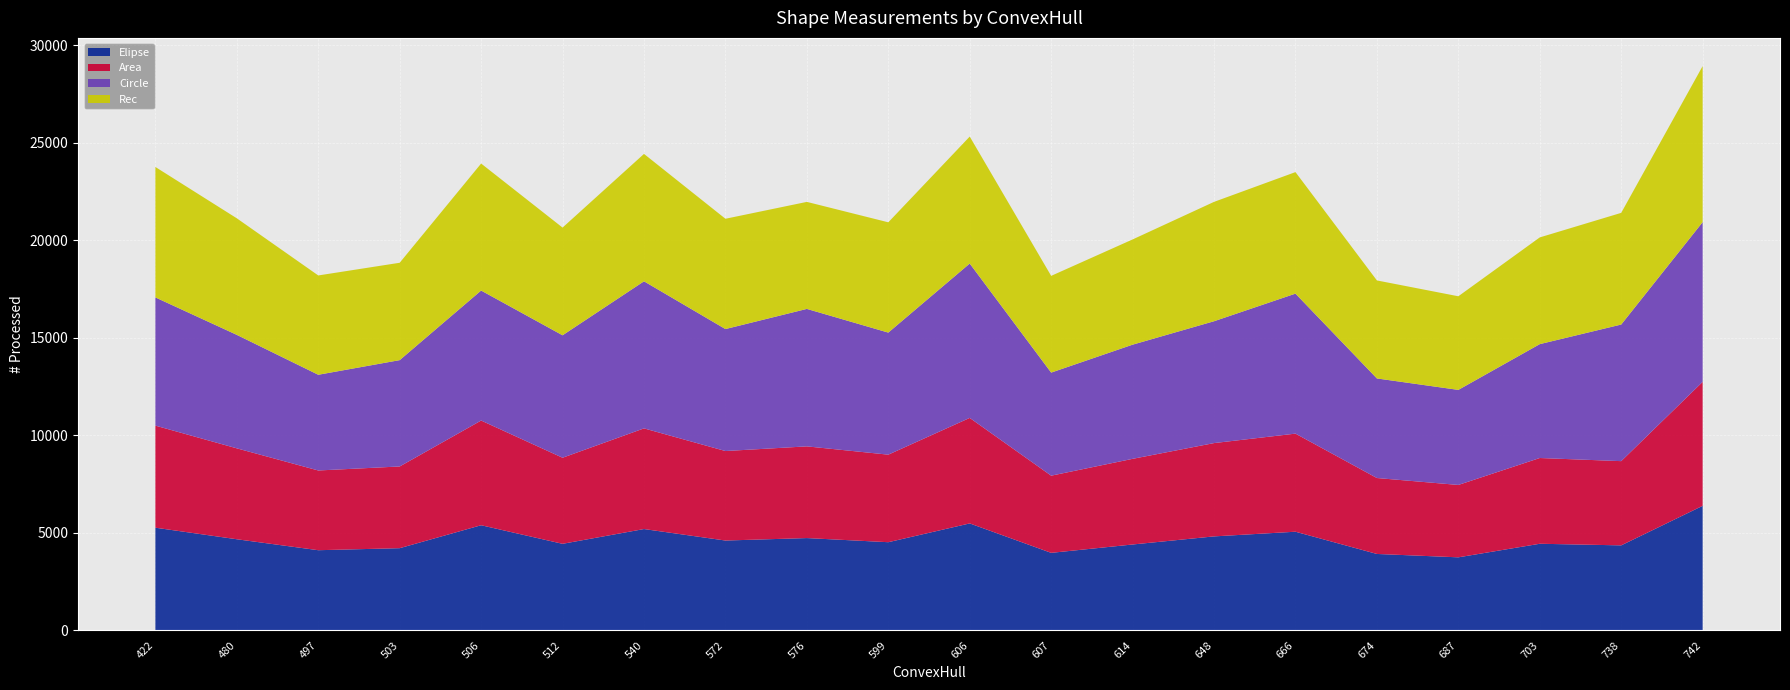

Reading right to left, what are all the values shown in this chart?

Elipse: 6386.4	4359.2	4441.8	3746.2	3919.1	5059.1	4819.6	4404.4	3975.9	5484.9	4521.7	4733.4	4607.3	5196.6	4438.8	5391.8	4215.1	4111.1	4672.8	5265.3
Area: 6356.0	4318.5	4396.5	3711.0	3893.5	5029.5	4784.0	4391.0	3956.5	5409.5	4488.5	4701.5	4589.0	5161.0	4413.5	5368.0	4189.5	4088.0	4661.0	5233.5
Circle: 8189.2	7003.4	5838.4	4873.4	5105.1	7177.7	6247.0	5853.7	5284.8	7914.4	6257.5	7048.0	6253.2	7540.3	6277.7	6664.1	5452.1	4907.1	5817.9	6573.0
Rec: 8000.0	5726.0	5472.0	4800.0	5025.0	6231.0	6120.0	5395.0	4960.0	6510.0	5655.0	5487.0	5655.0	6532.0	5522.0	6512.0	4992.0	5092.0	5976.0	6688.0